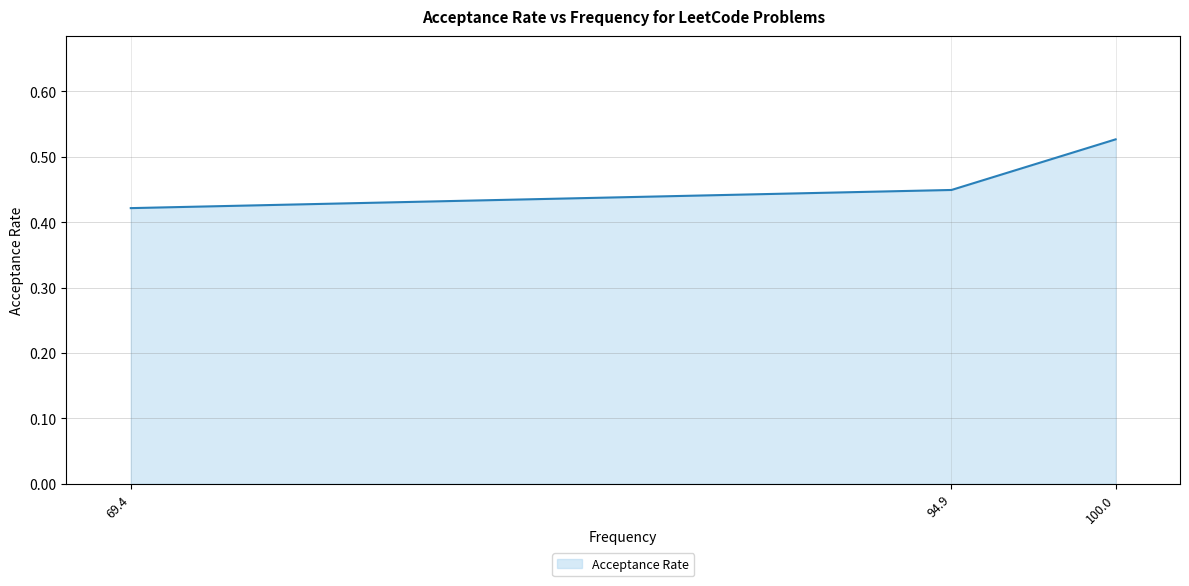

True or false: the data shows 0.5 at 100.0.

True